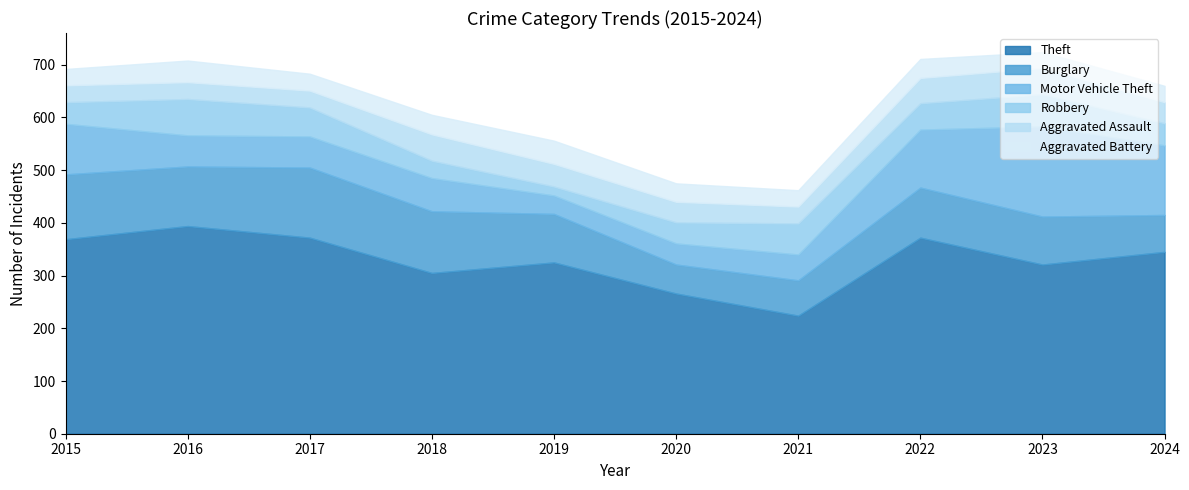

What is the sum of all Burglary values?

956